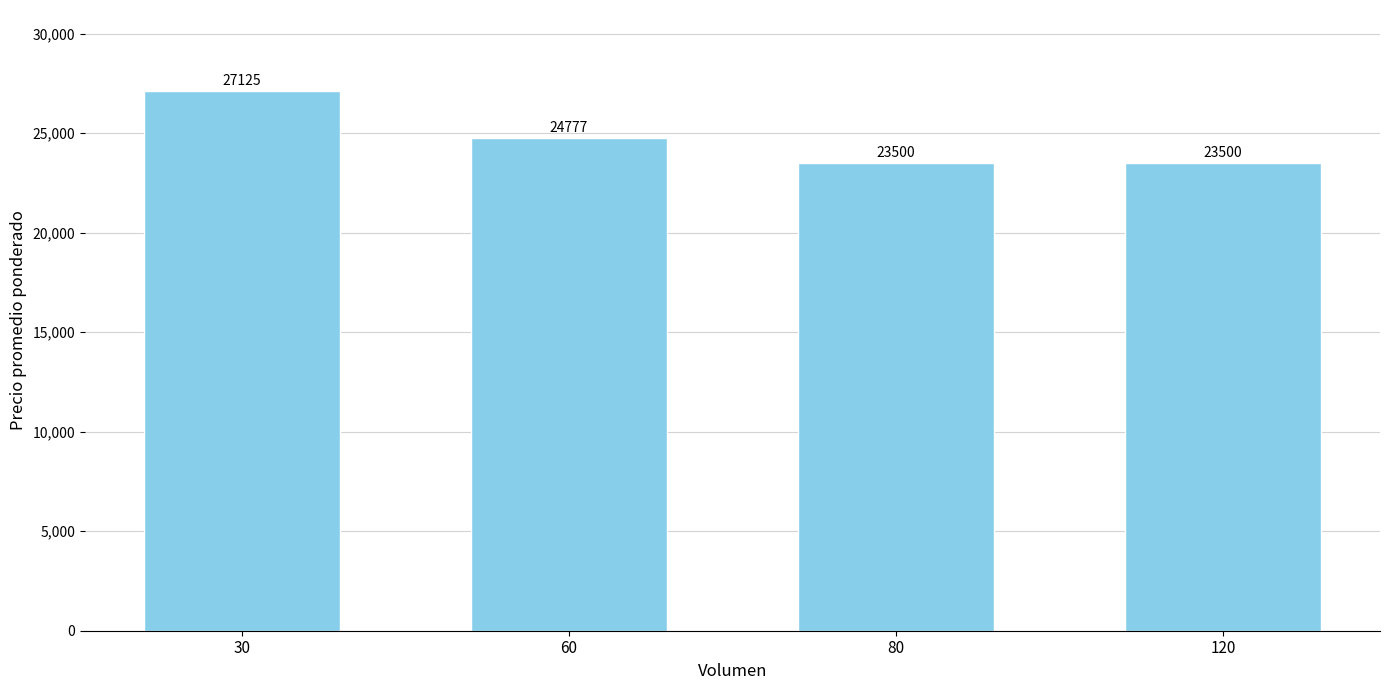

Count the number of categories in the chart.

4